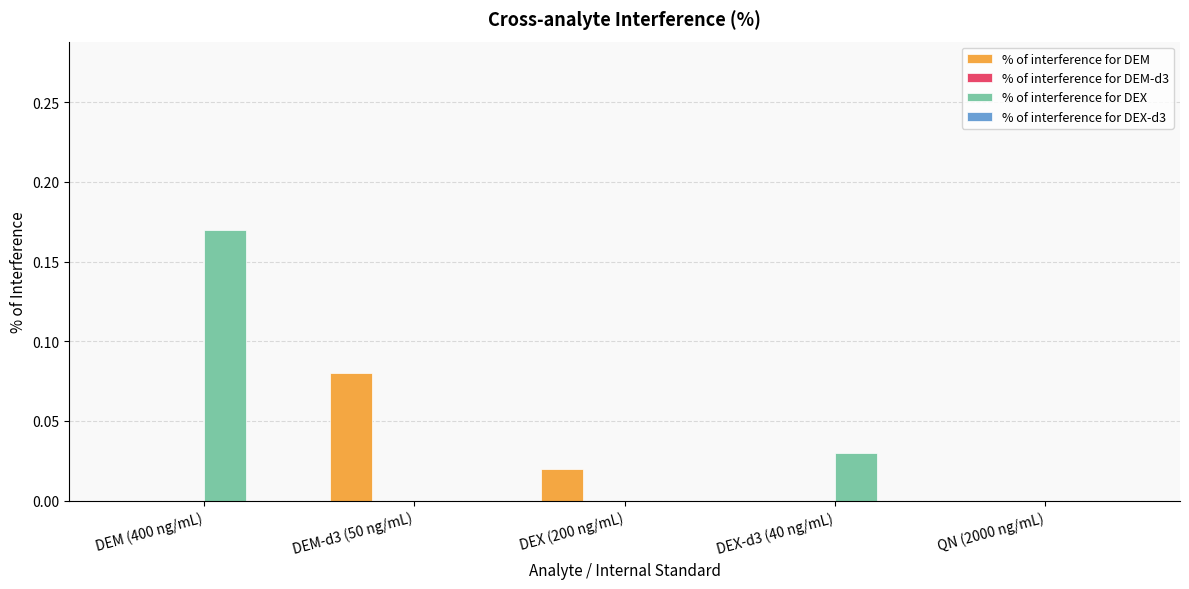

How many groups of bars are there?

5